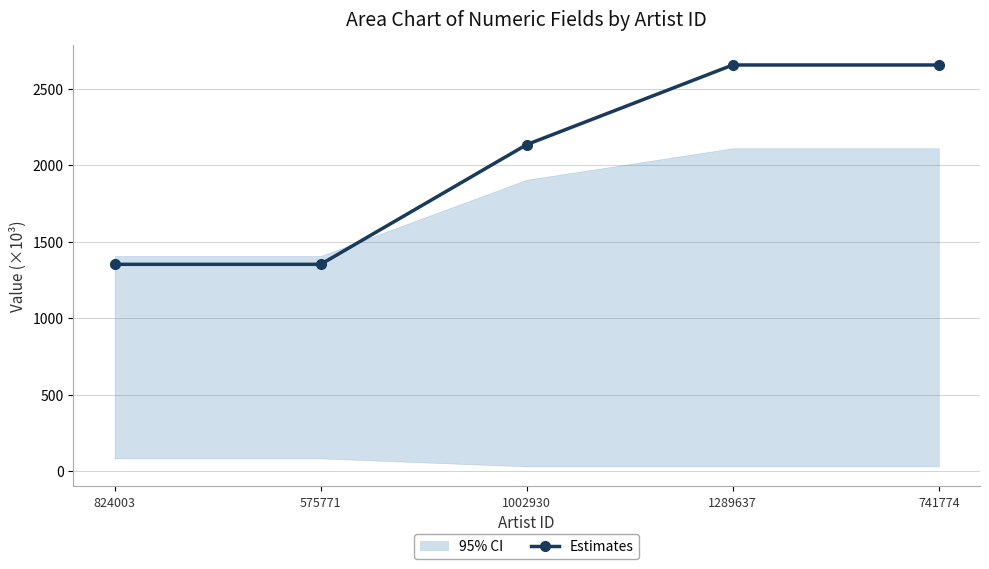

Reading left to right, list all the values displayed in this chart.

824003=1351.1	575771=1351.1	1002930=2133.7	1289637=2654.2	741774=2654.2